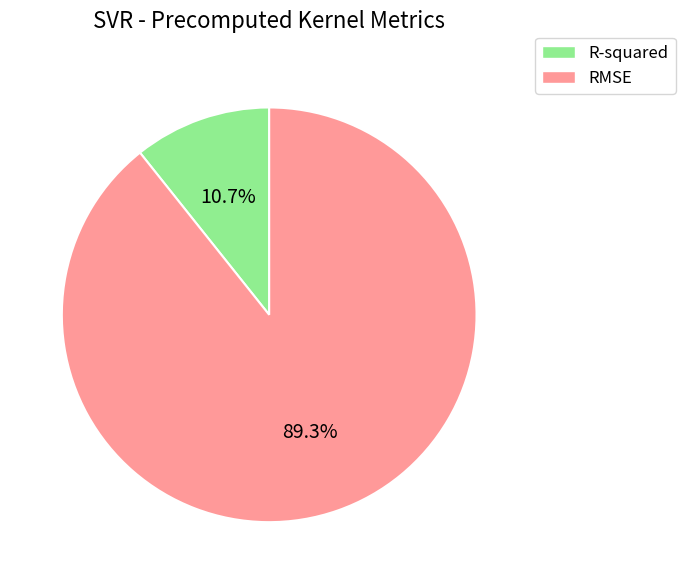

Combined, do RMSE and R-squared account for over 50%?

Yes